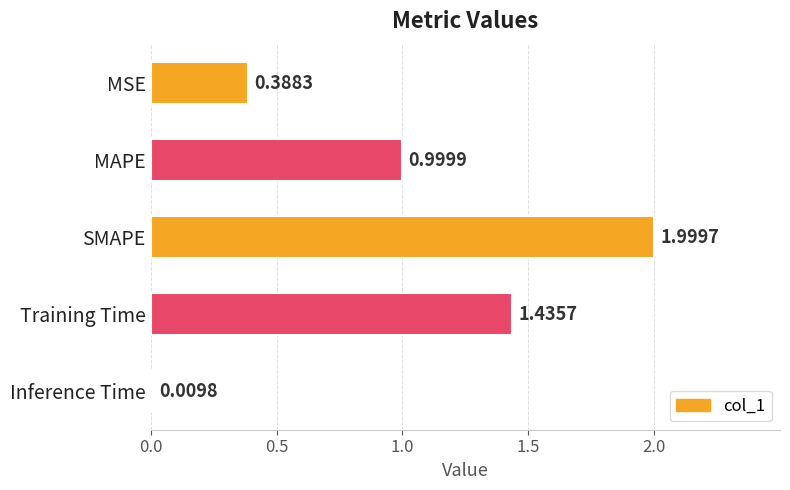

Does the chart contain stacked bars?

No